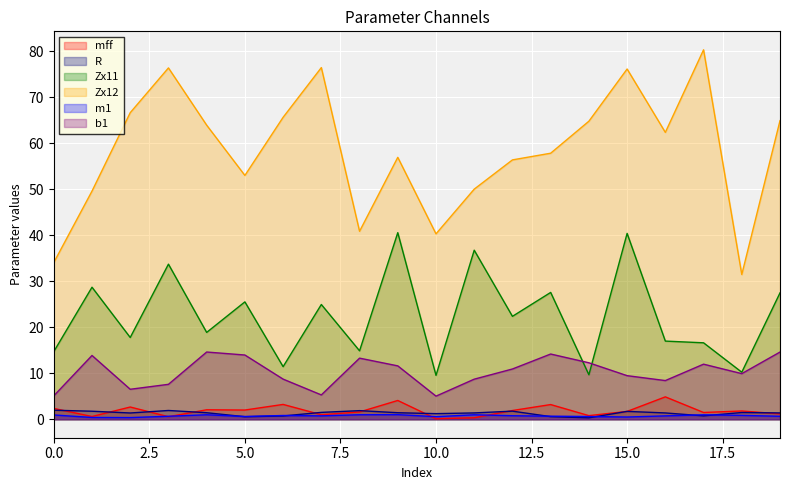

What is the difference between the maximum and minimum values in the Zx11 series?

31.0